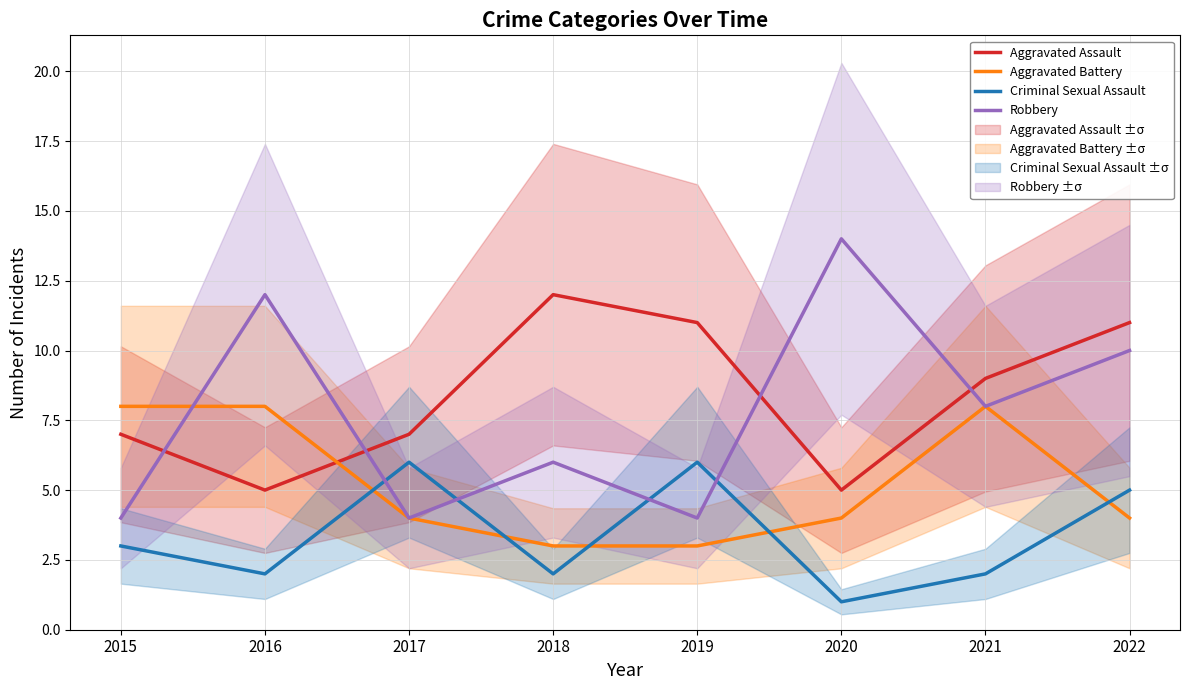

Which series has the largest range (max minus min)?

Robbery